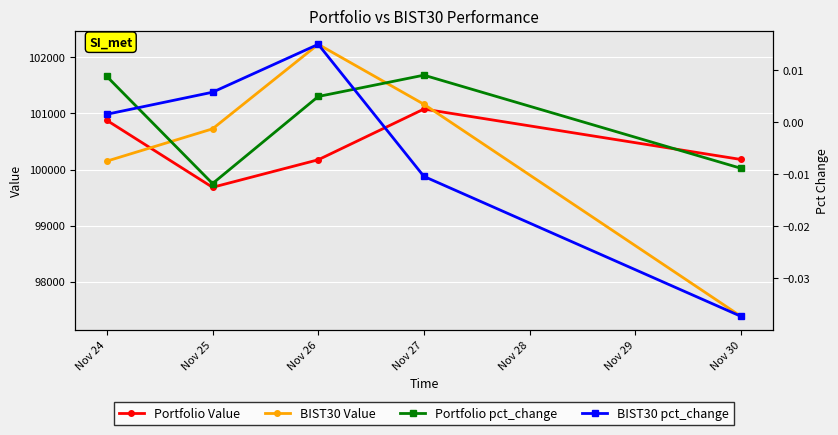

Which category has the lowest value in the Portfolio Value series?

Nov 25